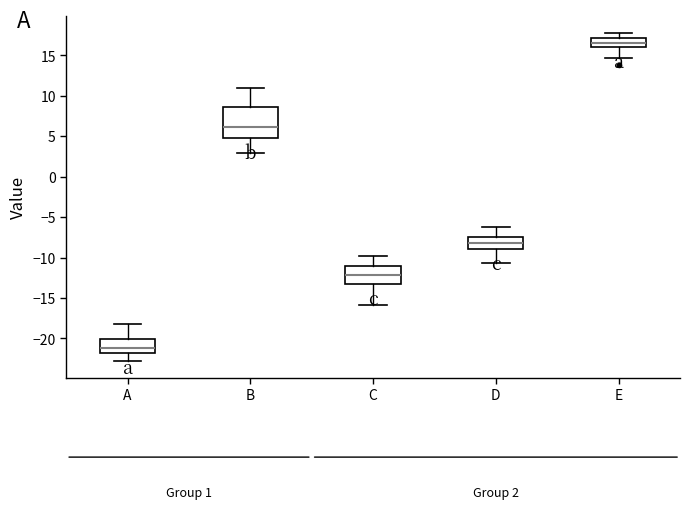

Which box has the lowest median line?

A